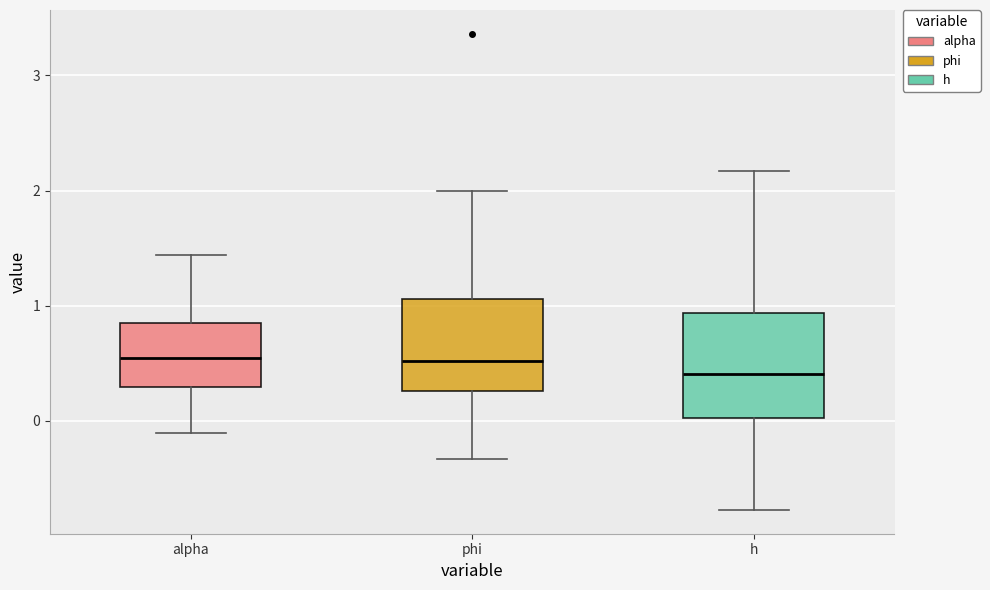

Comparing the boxes themselves (not the whiskers), which one is the tallest?

h